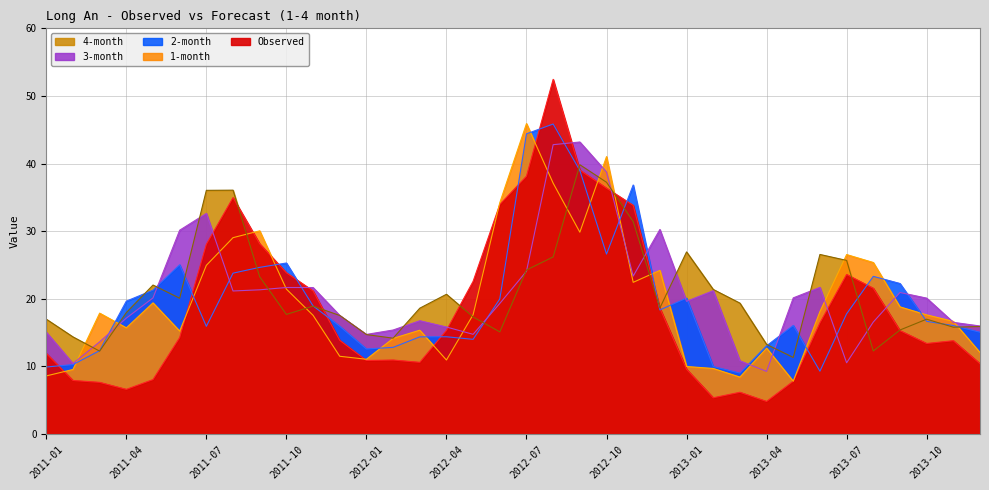

Reading right to left, what are all the values shown in this chart?

Observed: 2013-12=10.4	2013-11=13.8	2013-10=13.4	2013-09=15.3	2013-08=21.6	2013-07=23.6	2013-06=16.5	2013-05=7.8	2013-04=4.8	2013-03=6.2	2013-02=5.4	2013-01=9.6	2012-12=18.6	2012-11=33.8	2012-10=36.4	2012-09=39.0	2012-08=52.5	2012-07=38.1	2012-06=34.0	2012-05=22.6	2012-04=15.3	2012-03=10.6	2012-02=11.0	2012-01=10.9	2011-12=13.9	2011-11=21.2	2011-10=23.9	2011-09=28.1	2011-08=35.0	2011-07=28.1	2011-06=14.3	2011-05=8.1	2011-04=6.6	2011-03=7.7	2011-02=7.9	2011-01=11.9
1-month: 2013-12=12.1	2013-11=16.7	2013-10=17.6	2013-09=18.8	2013-08=25.4	2013-07=26.5	2013-06=18.1	2013-05=7.8	2013-04=12.7	2013-03=8.4	2013-02=9.7	2013-01=10.0	2012-12=24.2	2012-11=22.4	2012-10=41.0	2012-09=29.9	2012-08=37.1	2012-07=45.9	2012-06=34.2	2012-05=17.7	2012-04=11.0	2012-03=15.4	2012-02=14.2	2012-01=11.1	2011-12=11.5	2011-11=17.6	2011-10=21.4	2011-09=30.1	2011-08=29.0	2011-07=25.0	2011-06=15.2	2011-05=19.4	2011-04=15.7	2011-03=17.9	2011-02=9.6	2011-01=8.6
2-month: 2013-12=15.1	2013-11=16.1	2013-10=16.7	2013-09=22.3	2013-08=23.3	2013-07=17.8	2013-06=9.3	2013-05=16.1	2013-04=13.1	2013-03=9.0	2013-02=10.0	2013-01=20.1	2012-12=18.4	2012-11=36.8	2012-10=26.6	2012-09=39.0	2012-08=45.9	2012-07=44.4	2012-06=20.0	2012-05=14.0	2012-04=14.4	2012-03=14.4	2012-02=12.8	2012-01=12.6	2011-12=16.0	2011-11=19.0	2011-10=25.3	2011-09=24.7	2011-08=23.8	2011-07=15.9	2011-06=25.0	2011-05=21.3	2011-04=19.7	2011-03=12.3	2011-02=10.3	2011-01=9.9
3-month: 2013-12=16.0	2013-11=16.5	2013-10=20.1	2013-09=20.9	2013-08=16.6	2013-07=10.5	2013-06=21.7	2013-05=20.1	2013-04=9.3	2013-03=10.8	2013-02=21.2	2013-01=19.6	2012-12=30.3	2012-11=23.4	2012-10=38.7	2012-09=43.2	2012-08=42.8	2012-07=24.1	2012-06=19.3	2012-05=14.8	2012-04=15.8	2012-03=16.8	2012-02=15.4	2012-01=14.7	2011-12=17.5	2011-11=21.7	2011-10=21.7	2011-09=21.3	2011-08=21.2	2011-07=32.6	2011-06=30.2	2011-05=20.1	2011-04=17.1	2011-03=13.6	2011-02=10.4	2011-01=15.1
4-month: 2013-12=15.9	2013-11=15.8	2013-10=17.0	2013-09=15.4	2013-08=12.3	2013-07=25.7	2013-06=26.6	2013-05=11.3	2013-04=13.3	2013-03=19.4	2013-02=21.4	2013-01=26.9	2012-12=18.6	2012-11=31.4	2012-10=37.2	2012-09=39.8	2012-08=26.2	2012-07=24.3	2012-06=15.1	2012-05=17.3	2012-04=20.7	2012-03=18.6	2012-02=14.2	2012-01=14.7	2011-12=17.5	2011-11=18.9	2011-10=17.7	2011-09=23.3	2011-08=36.1	2011-07=36.0	2011-06=20.1	2011-05=22.0	2011-04=18.0	2011-03=12.3	2011-02=14.4	2011-01=17.0